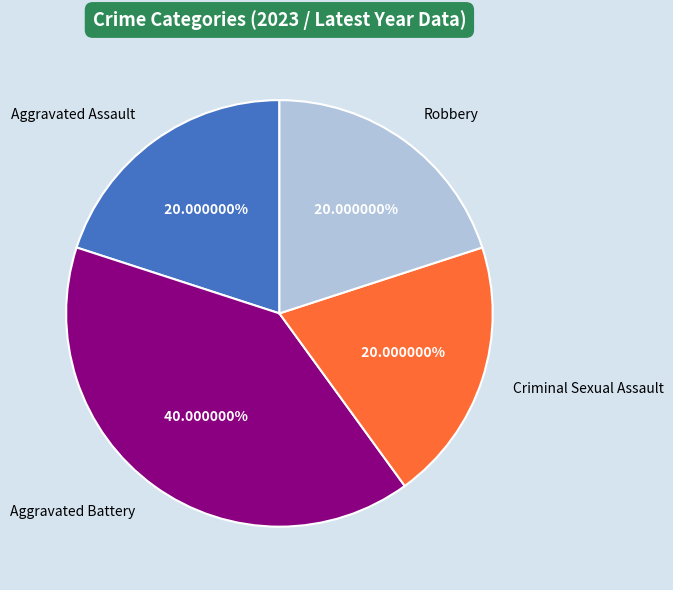

True or false: Aggravated Assault accounts for 20% of the total.

True